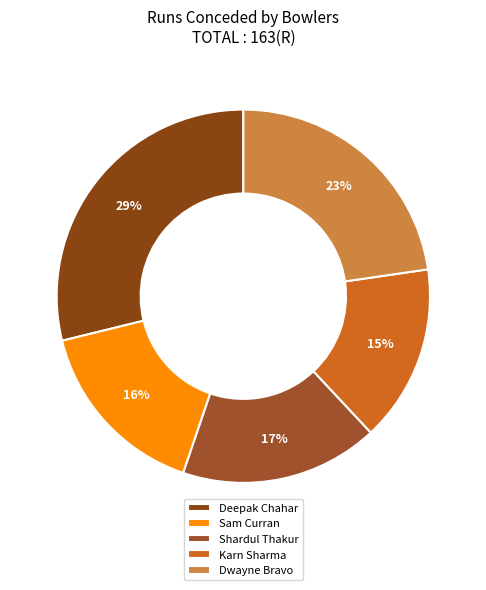

What is the smallest slice in the pie chart?

Karn Sharma